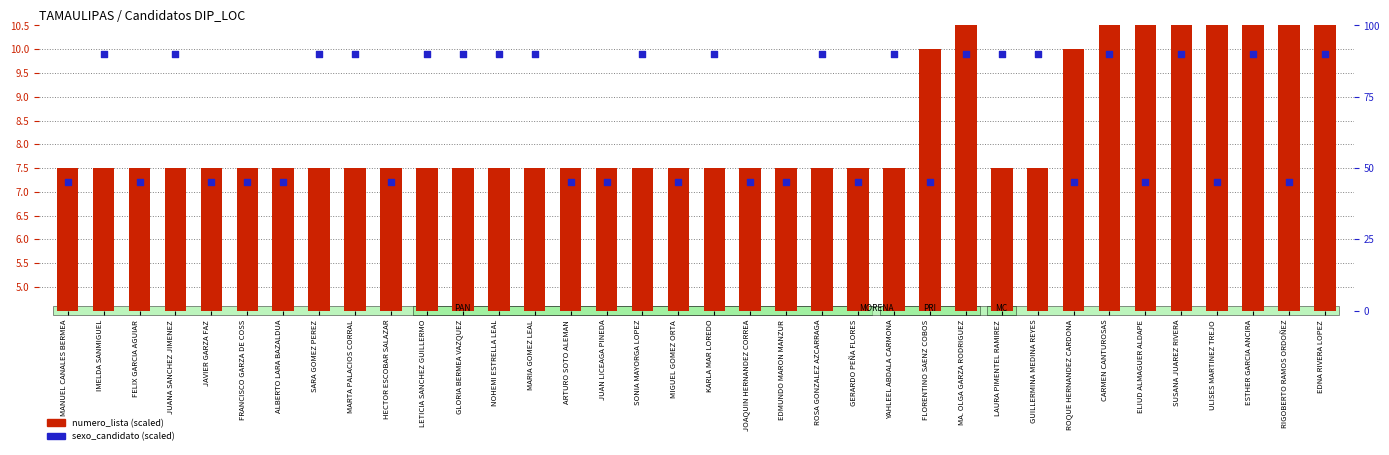

What are all the series names shown in the legend?

numero_lista (scaled), sexo_candidato (scaled)